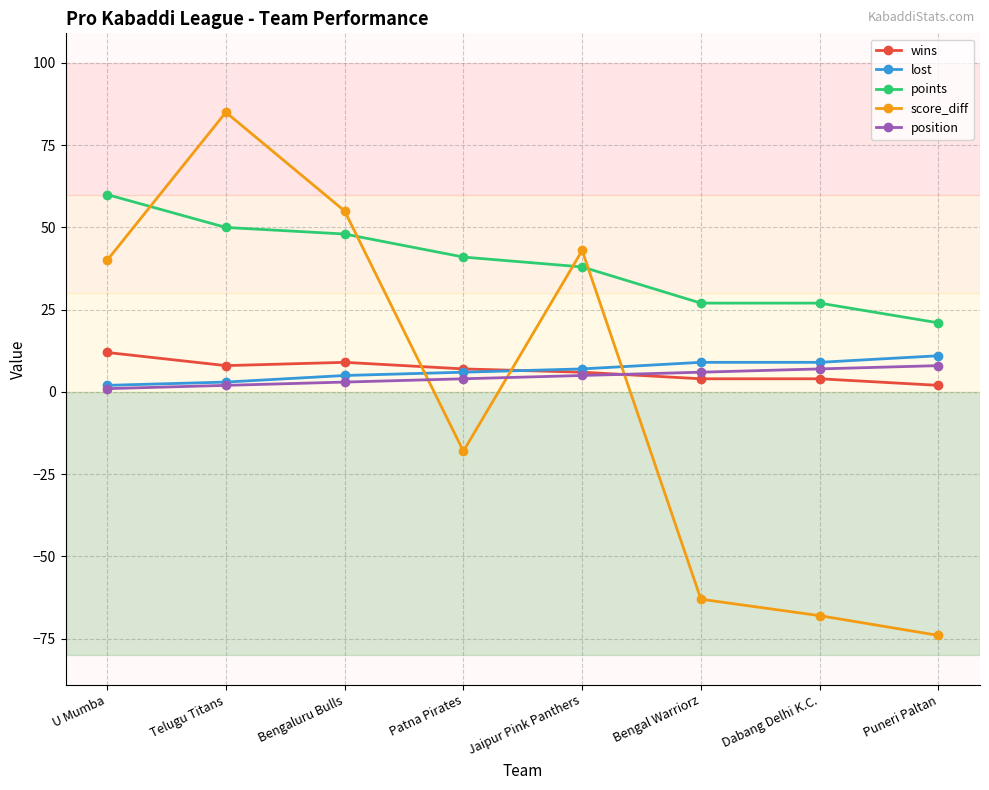

Where is the first local minimum for score_diff?

Patna Pirates